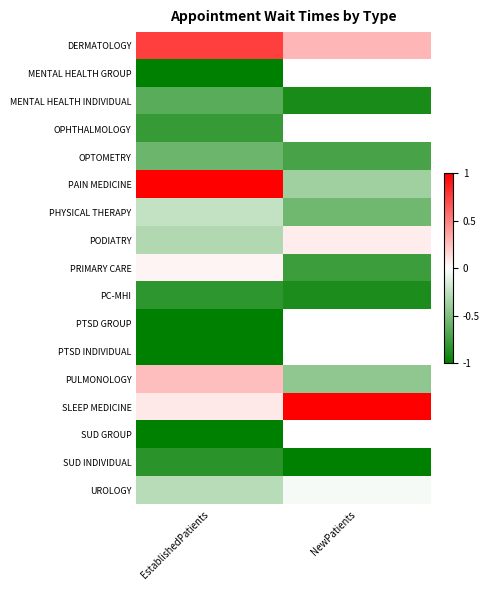

True or false: PAIN MEDICINE has a value of 1.0 at EstablishedPatients.

True